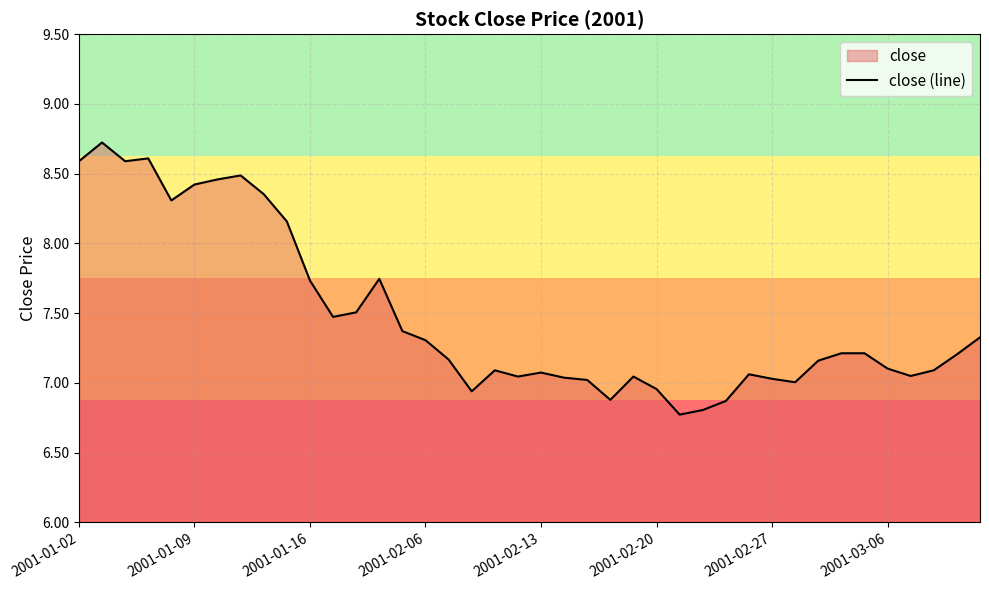

How many distinct data groups are displayed?

1